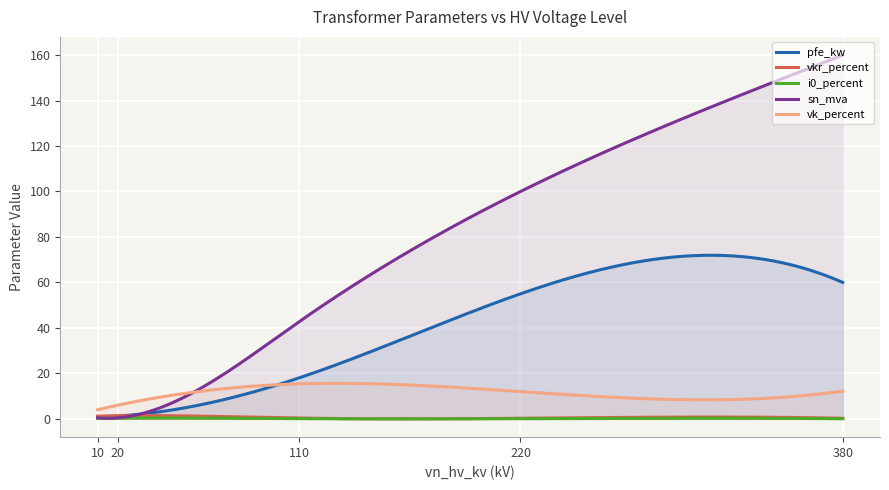

What is the difference between the i0_percent values at 10 and 13?

0.1